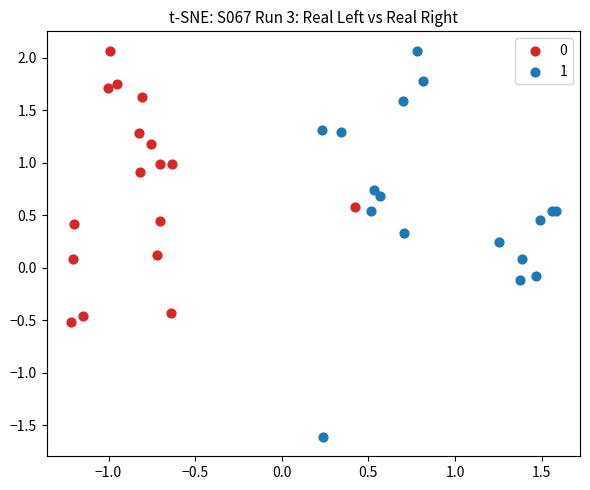

What are all the series names shown in the legend?

0, 1